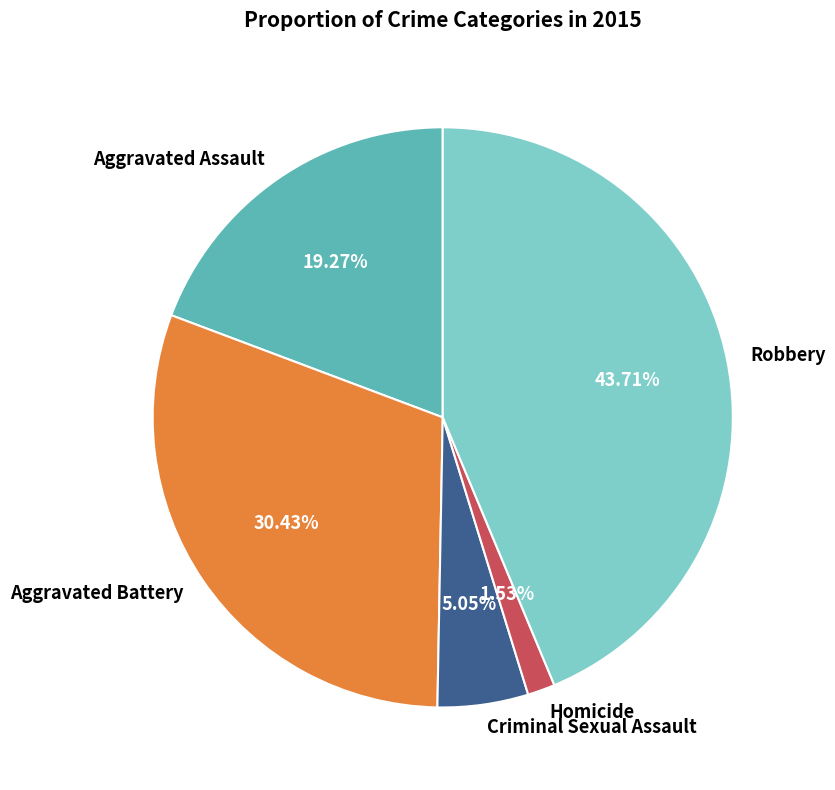

Is it true that Aggravated Battery is 30% of the pie?

True